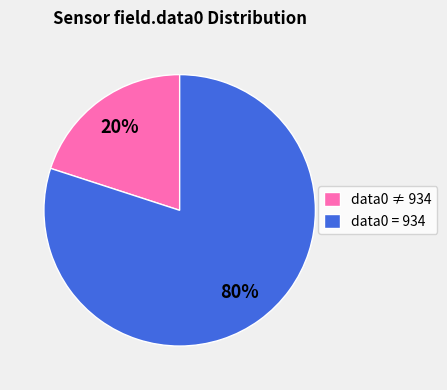

The data0 ≠ 934 slice represents 7% of the pie. True or false?

False